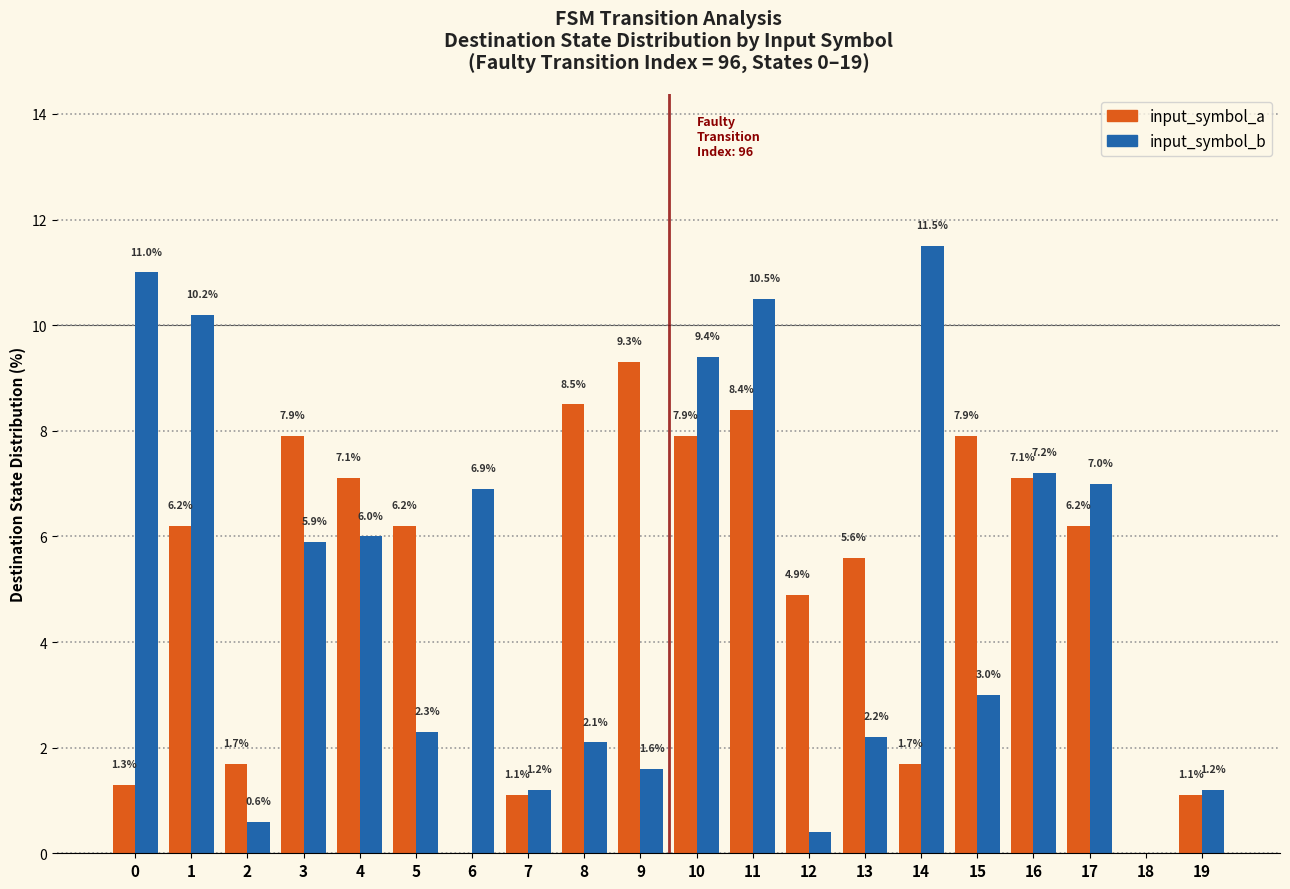

The input_symbol_b series shows 10.2 at 1. True or false?

True